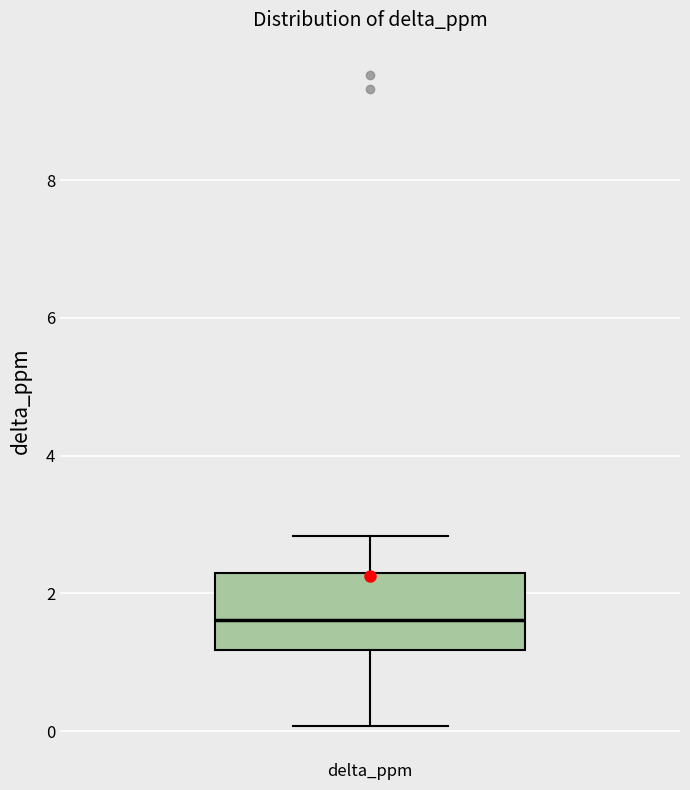

Read this box plot against the y-axis: the position of the median line, the range covered by the box, and the ends of both whiskers. The values are not printed on the chart, so give them approximately, as read against the axis.

median 1.6, box 1.2 to 2.4, whiskers 0.0 to 2.8